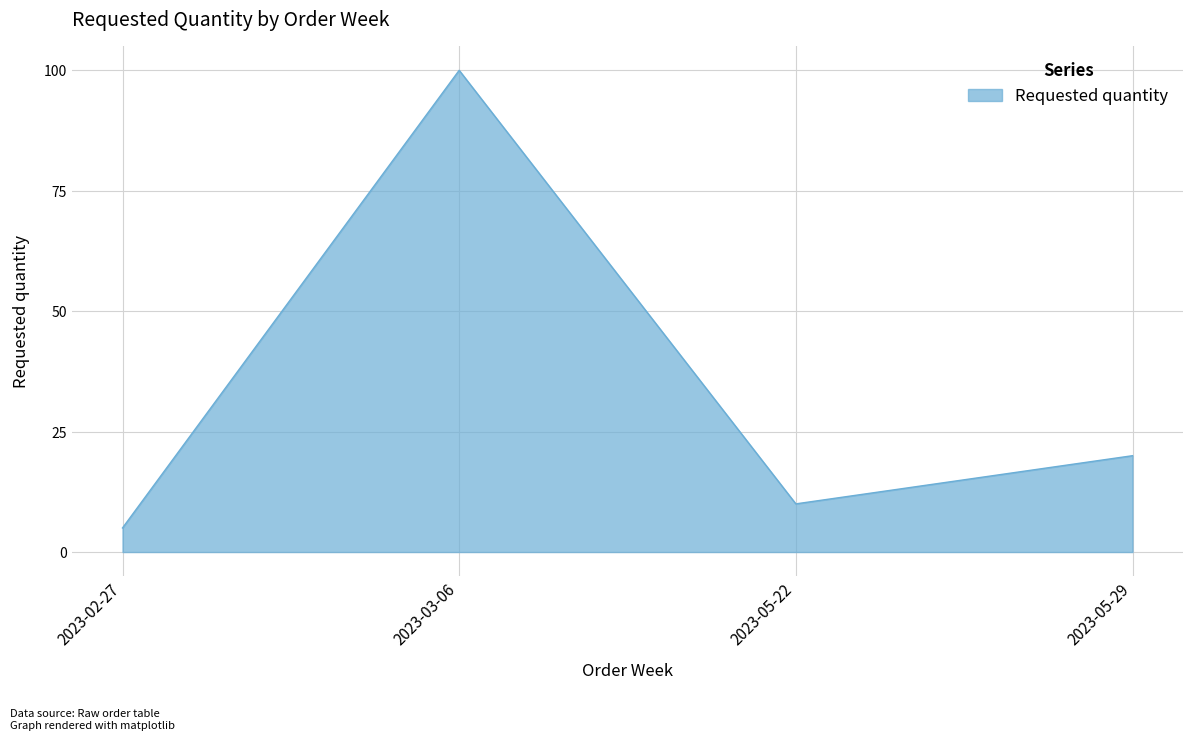

How many series are shown in this chart?

1